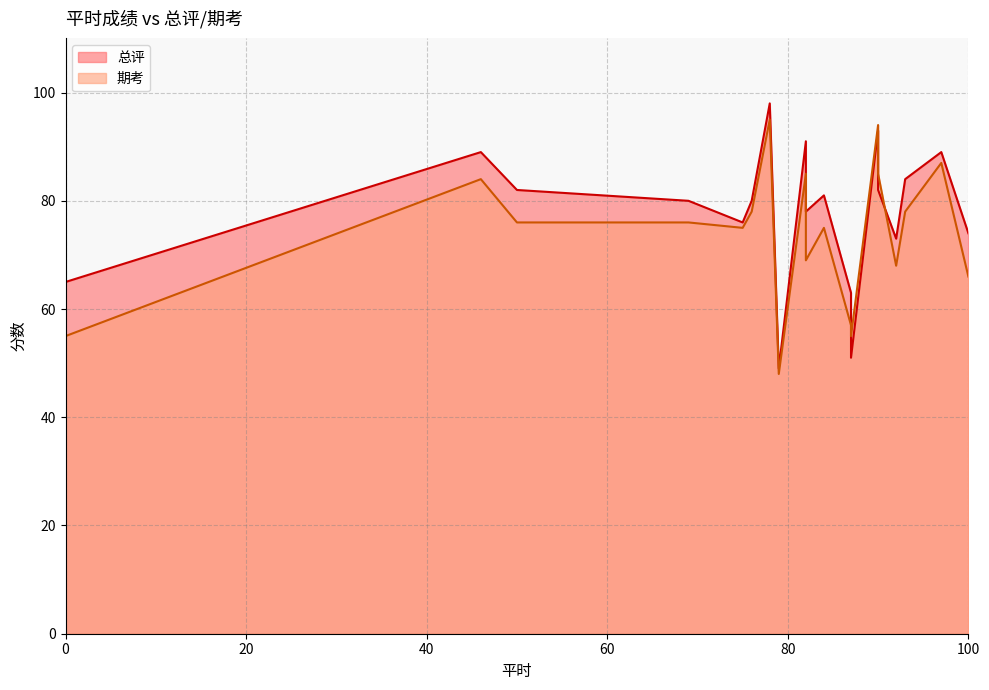

What is the greatest value displayed?

98